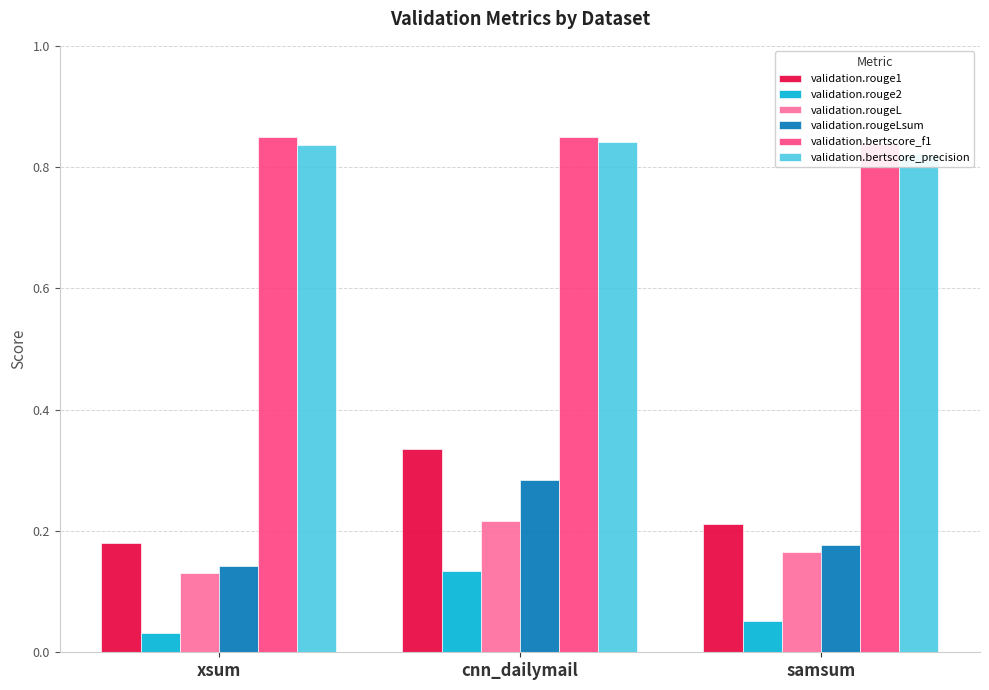

What is the sum of the validation.rouge1 values at cnn_dailymail and xsum?

0.5